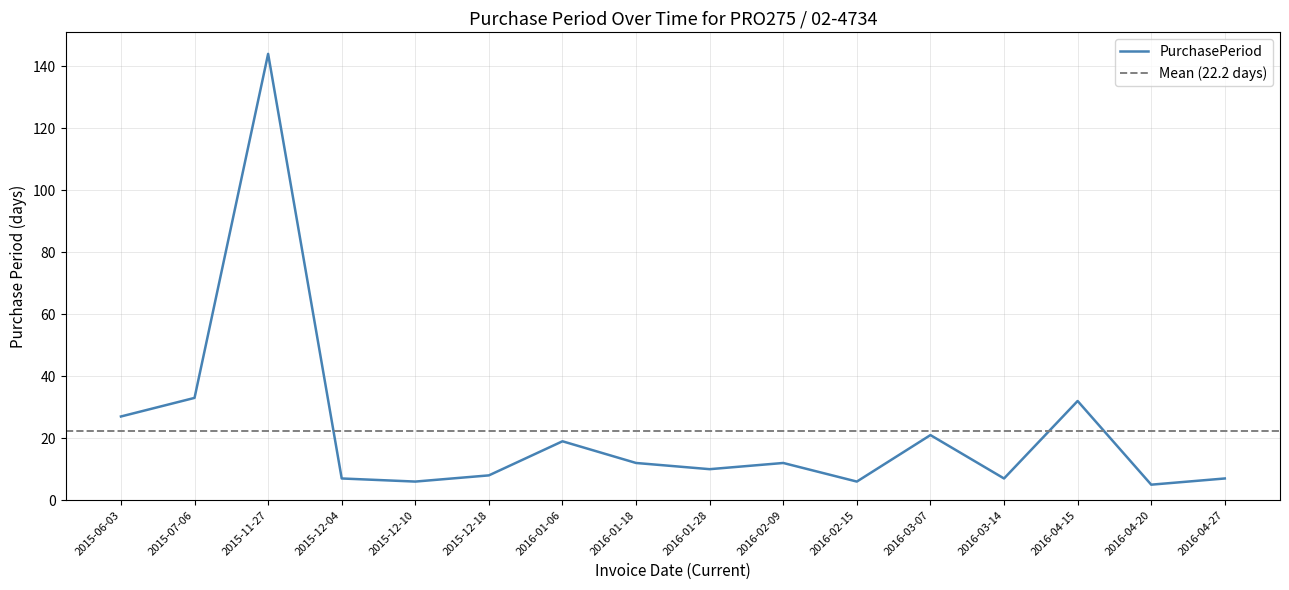

List the labels in order of value, smallest first.

2016-04-20, 2015-12-10, 2016-02-15, 2015-12-04, 2016-03-14, 2016-04-27, 2015-12-18, 2016-01-28, 2016-01-18, 2016-02-09, 2016-01-06, 2016-03-07, 2015-06-03, 2016-04-15, 2015-07-06, 2015-11-27